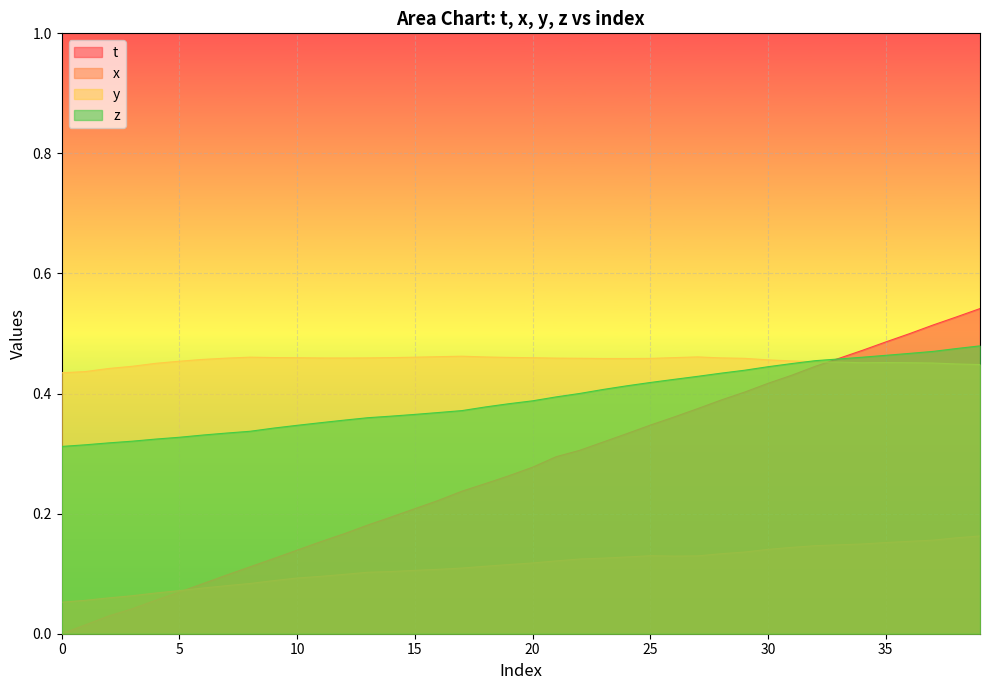

How many z values are between 0 and 1?

40